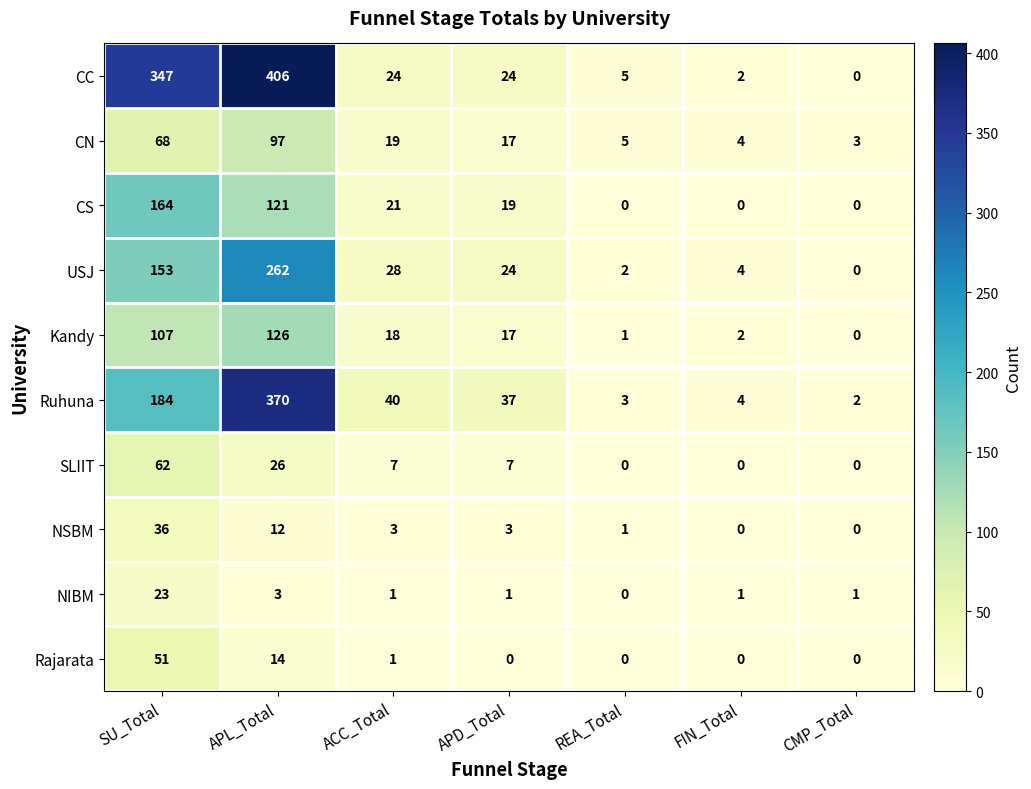

What is the greatest value displayed?

406